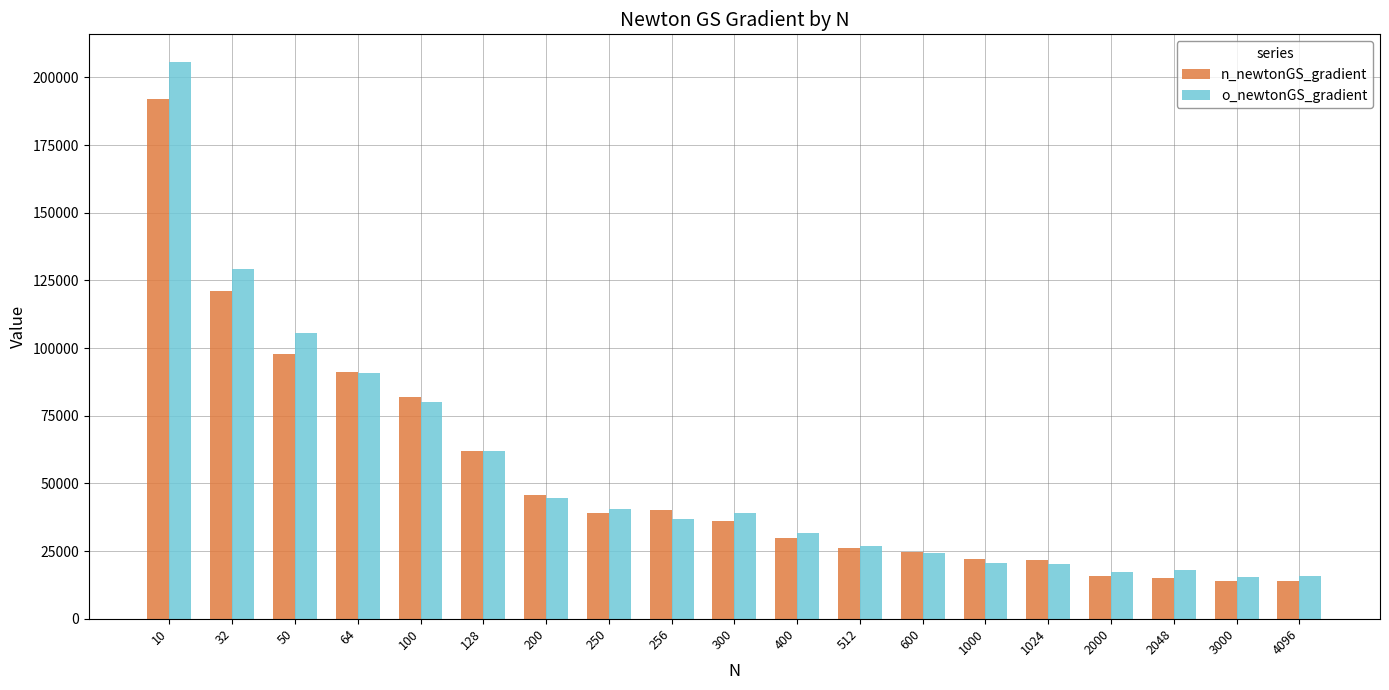

What is the sum of the o_newtonGS_gradient values at 64 and 512?

117459.7